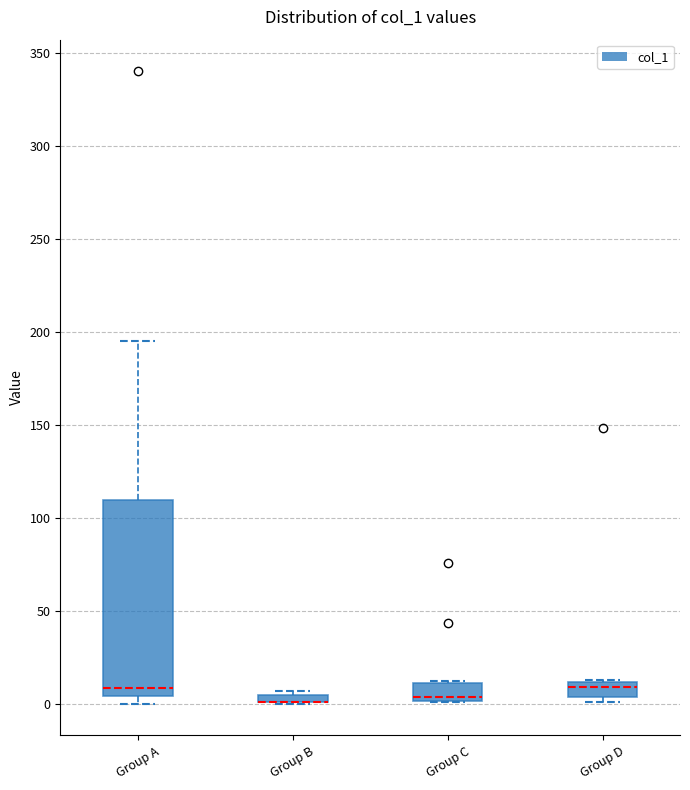

Where is the lower edge of the box for Group B on the y-axis? The values are not printed on the chart, so give them approximately, as read against the axis.

0